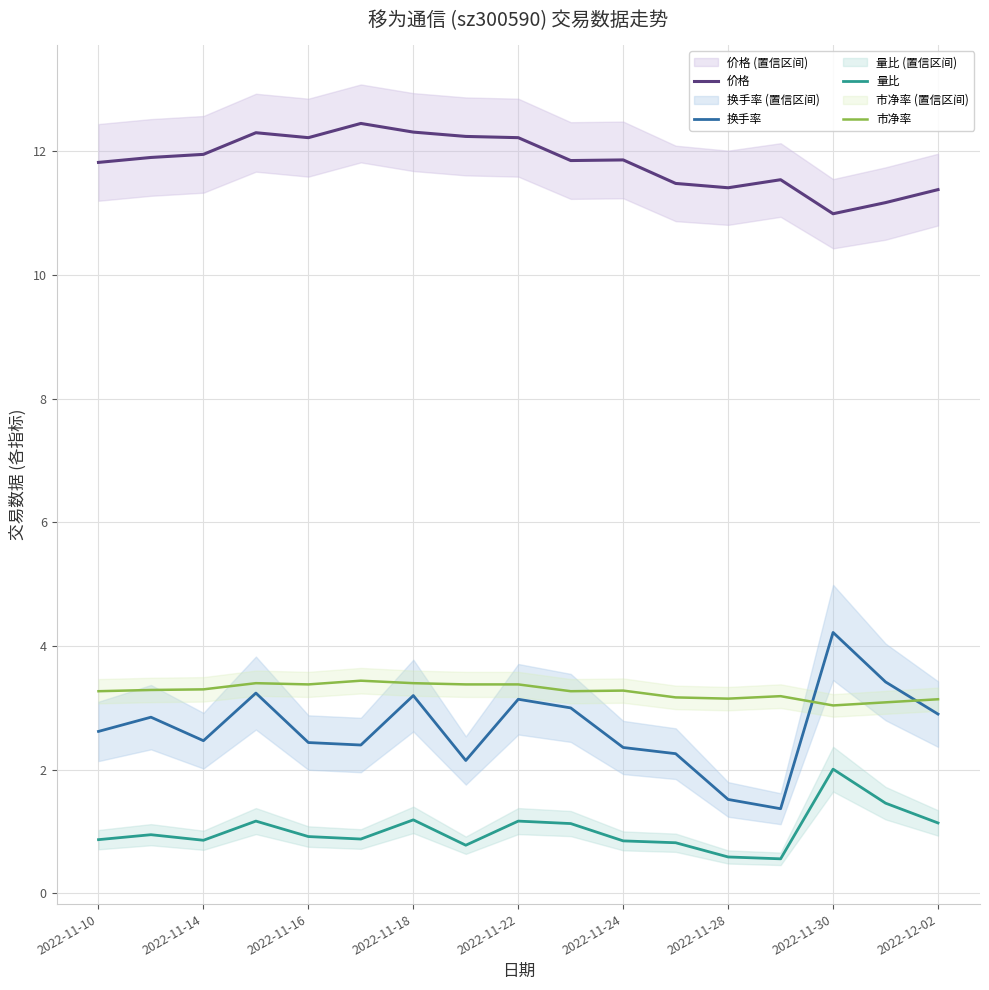

What is the approximate value of 价格 at 2022-11-30?

11.0